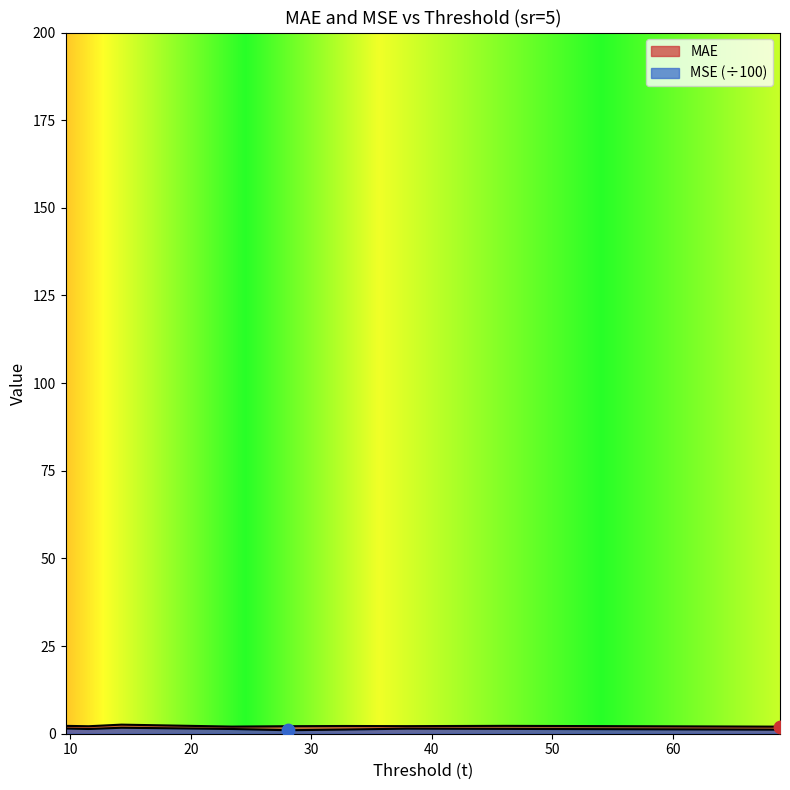

What is the total value across all series at 11.53?

3.5